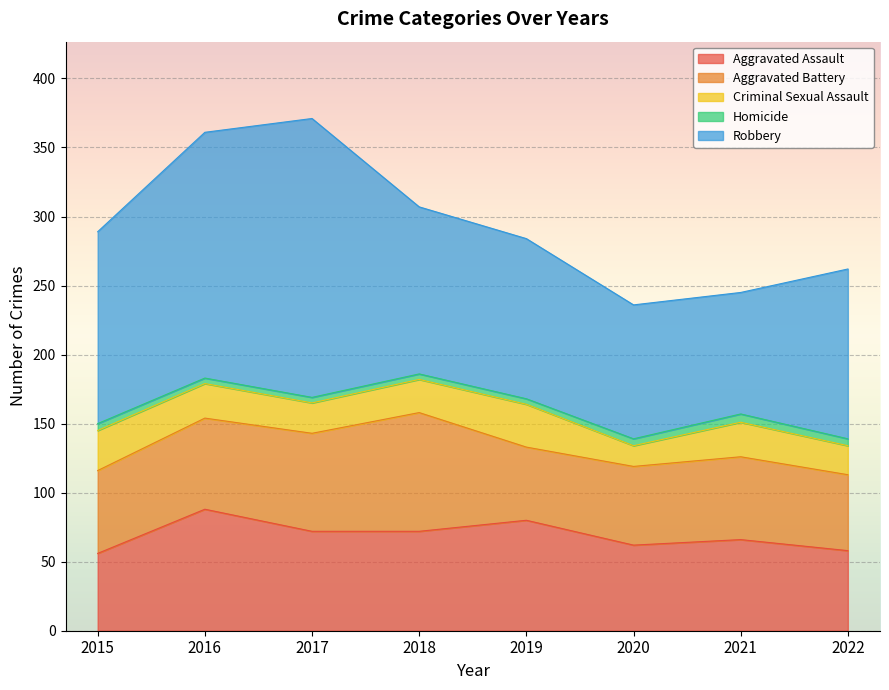

How many values in the Aggravated Battery series exceed 60?

3